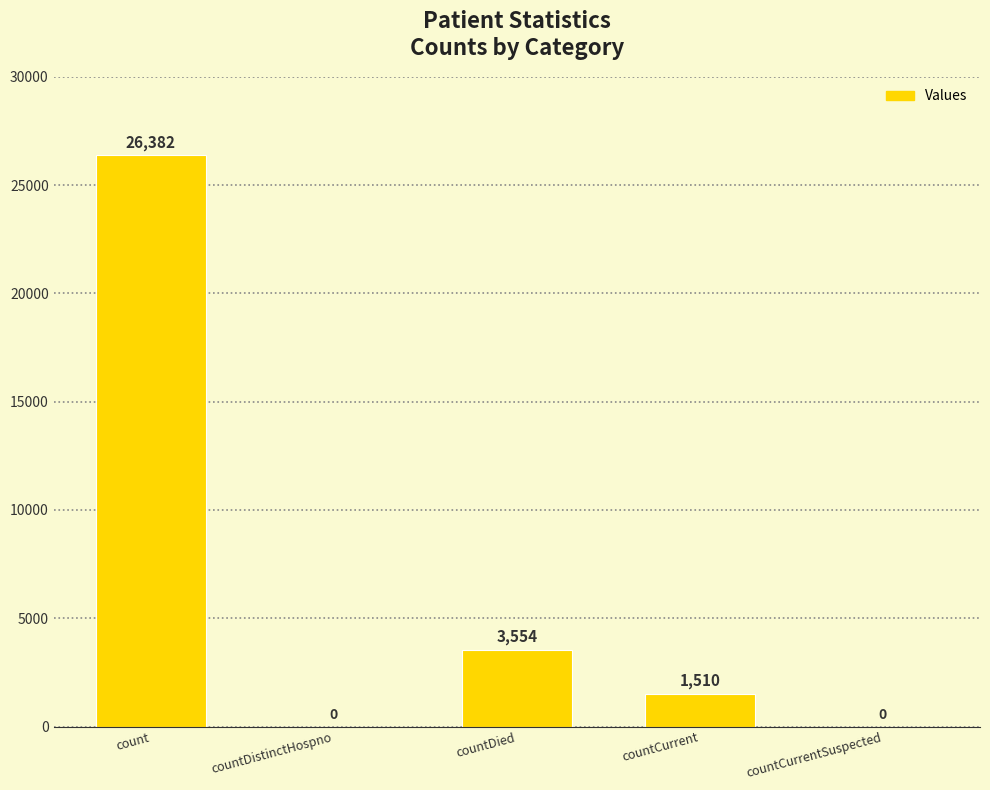

Where is the data nearest to the value 13191?

countDied